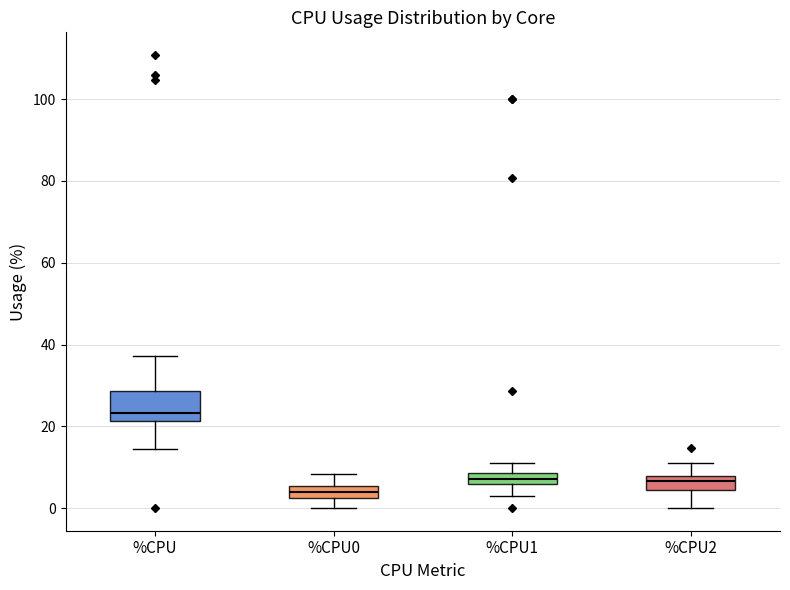

Which box is the tallest, from its lower edge to its upper edge?

%CPU